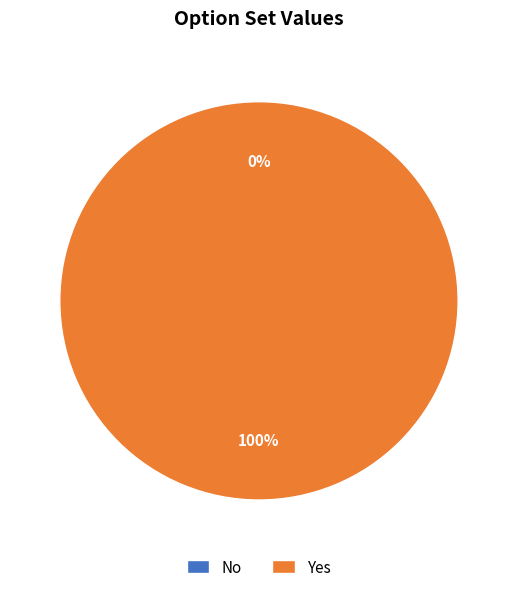

Combined, what portion of the pie is No and Yes?

100.0%